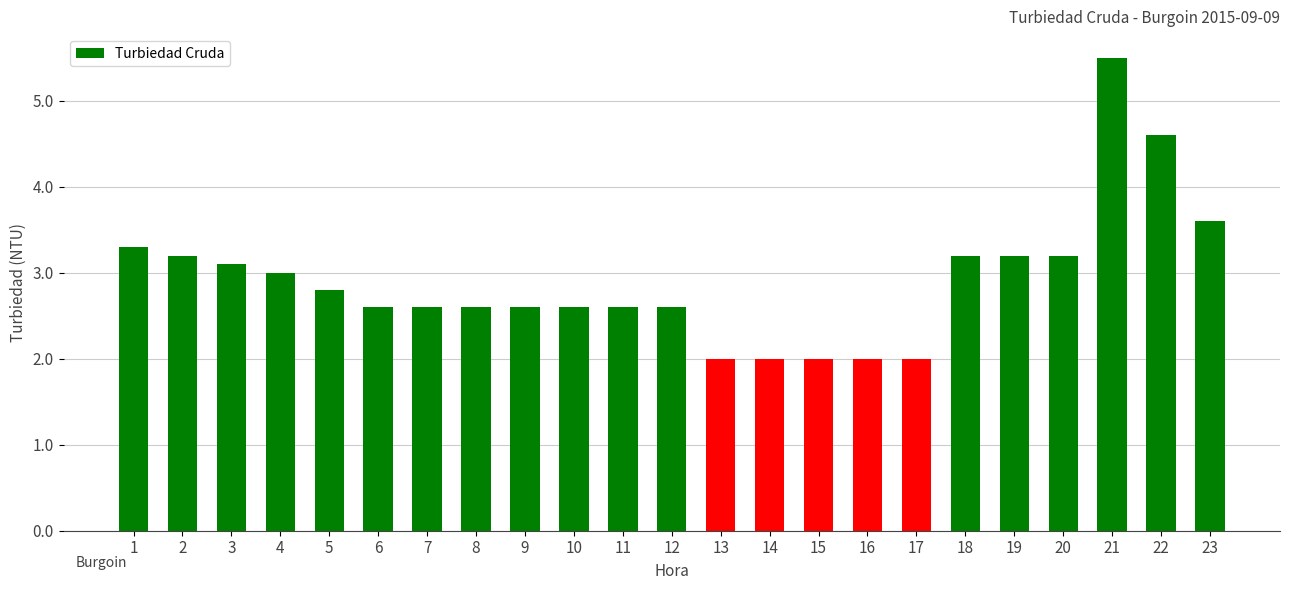

Read the value at 18.

3.2